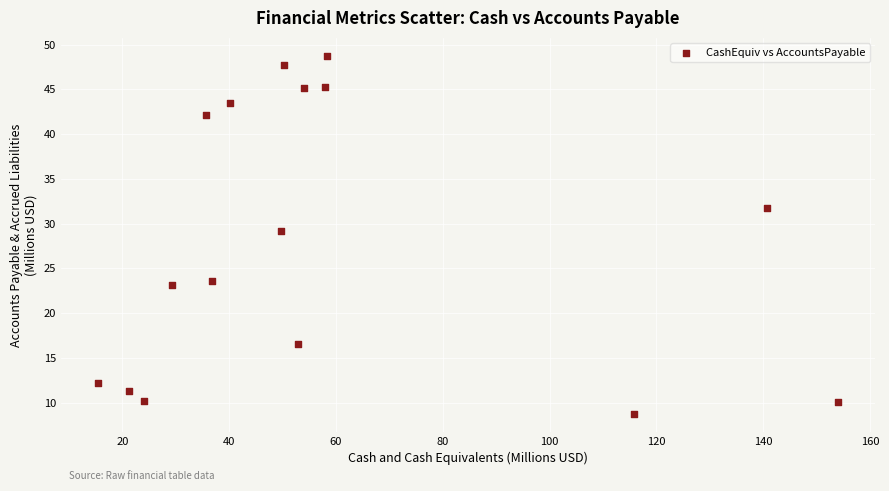

What Y value in the scatter plot is closest to 28?

29.1